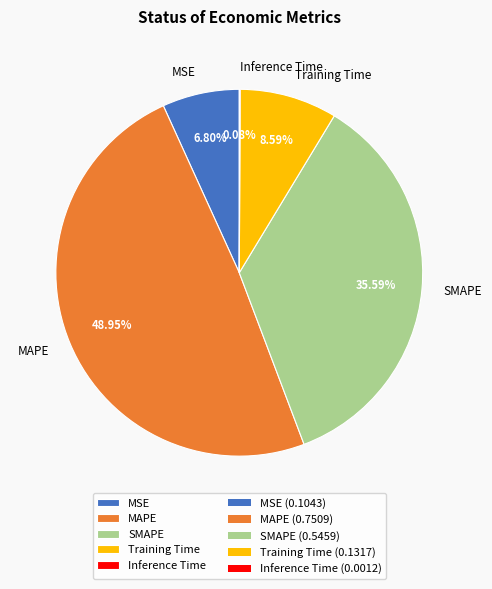

What is the largest slice in the pie chart?

MAPE